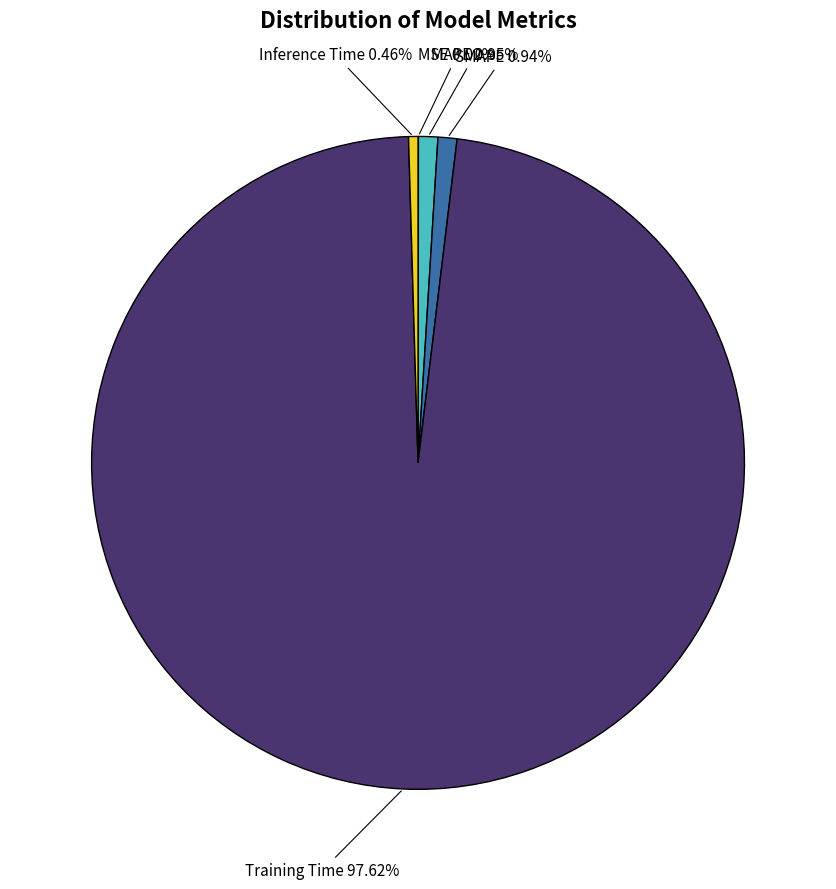

Does any single category account for the majority?

Yes